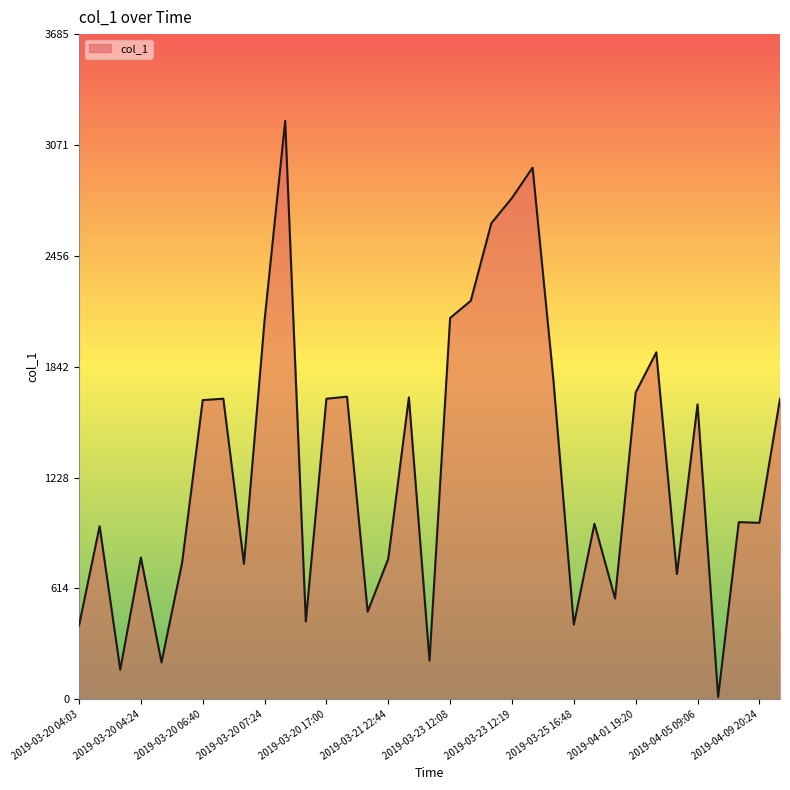

What is the difference between the maximum and minimum values?

3192.2